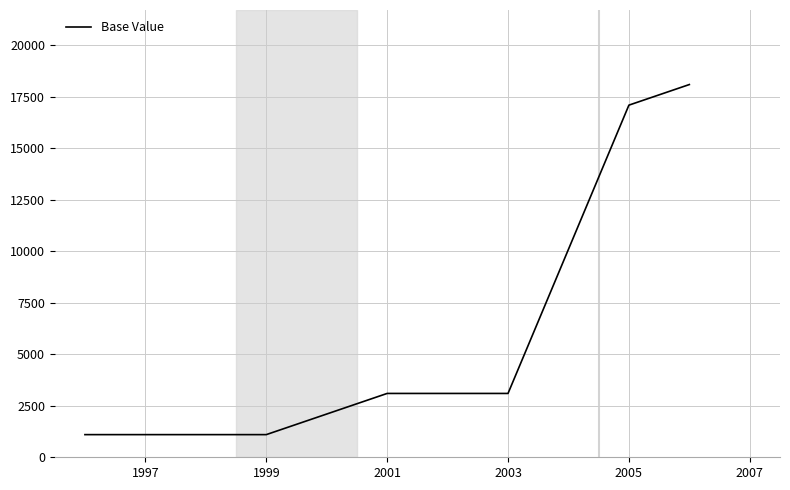

What is the smallest value displayed?

1100